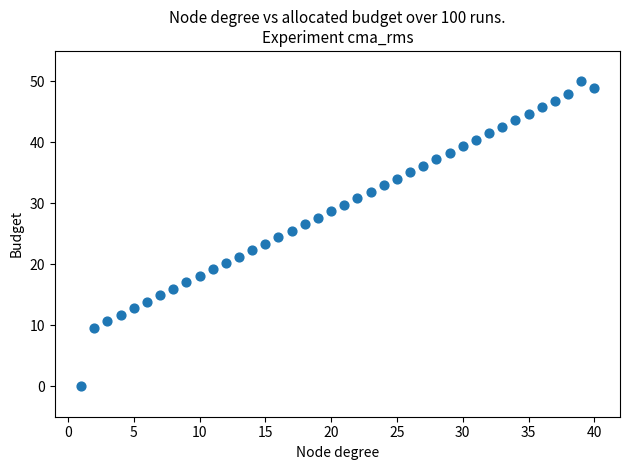

What is the range of Y values (max minus min)?

50.0